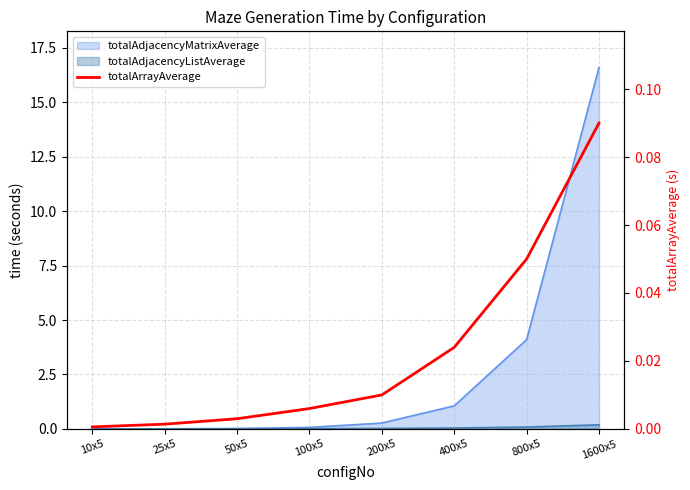

True or false: the data shows 0.0 at 100x5.

True